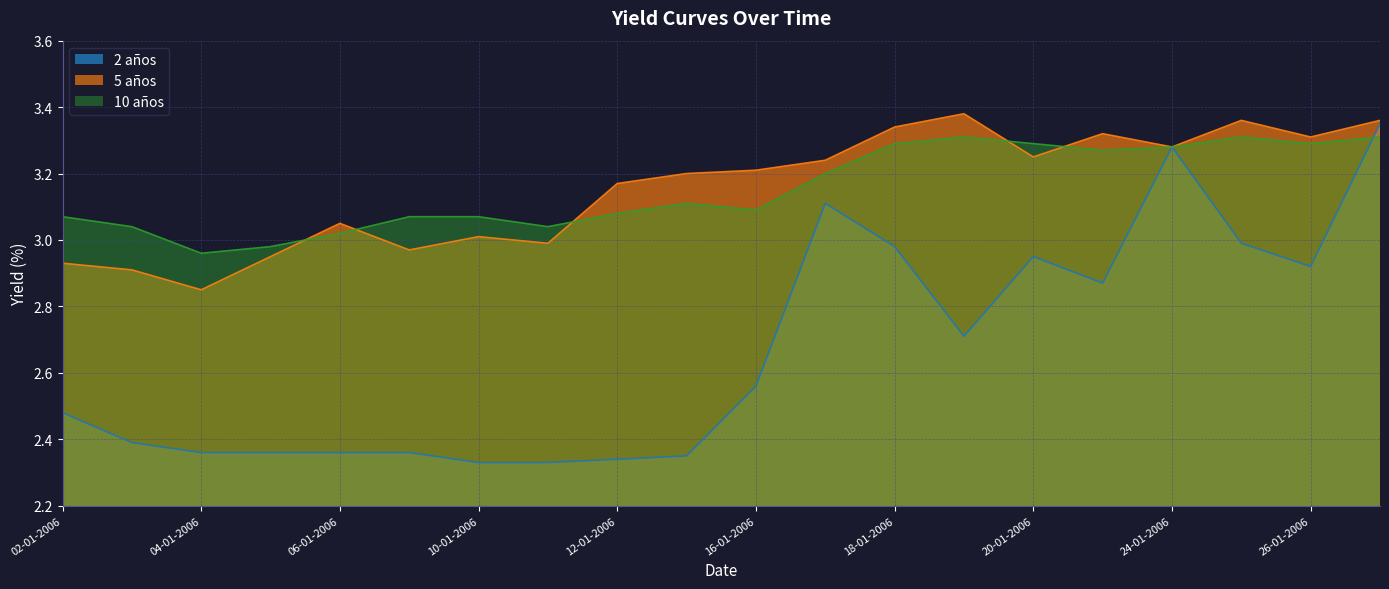

Does the chart have visible grid lines?

Yes